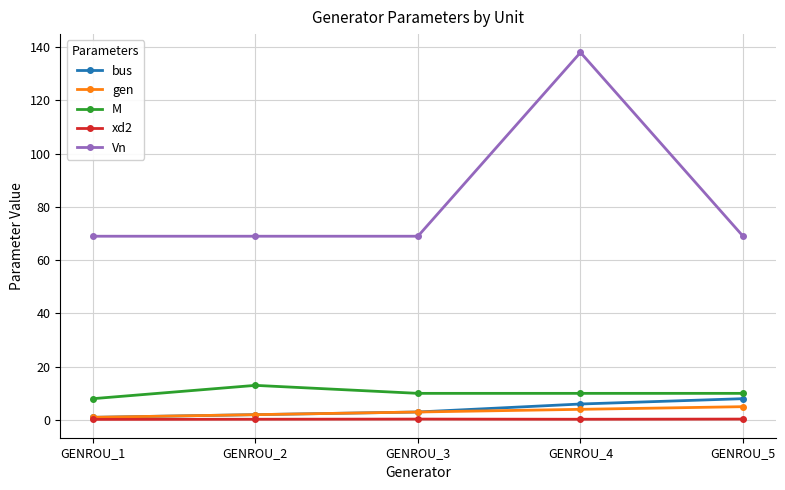

Which series has the largest total across all categories?

Vn